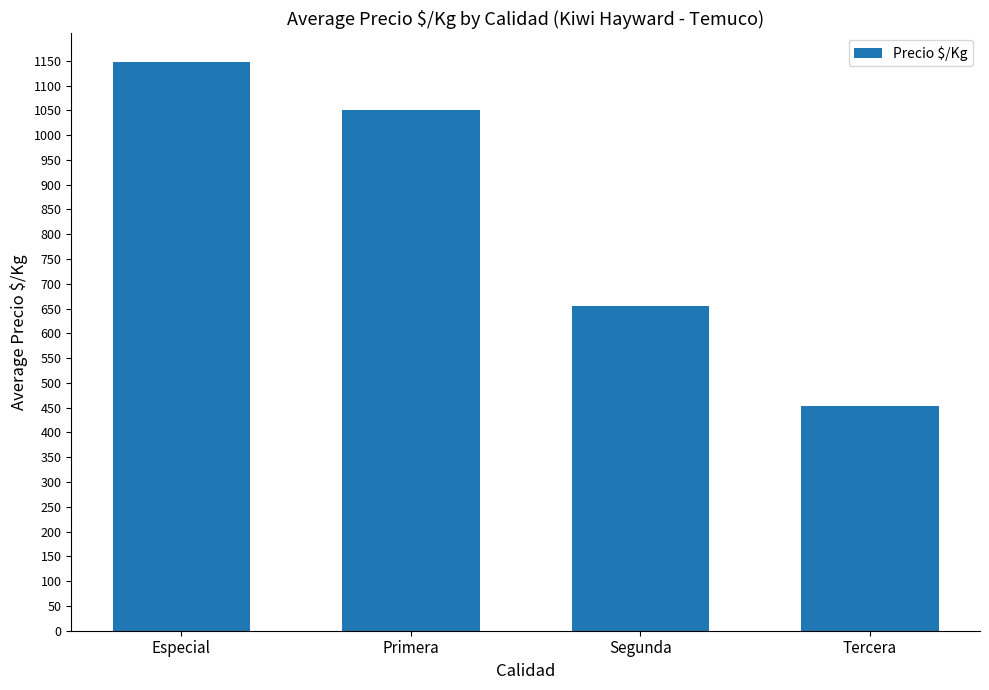

List the labels in order of value, largest first.

Especial, Primera, Segunda, Tercera